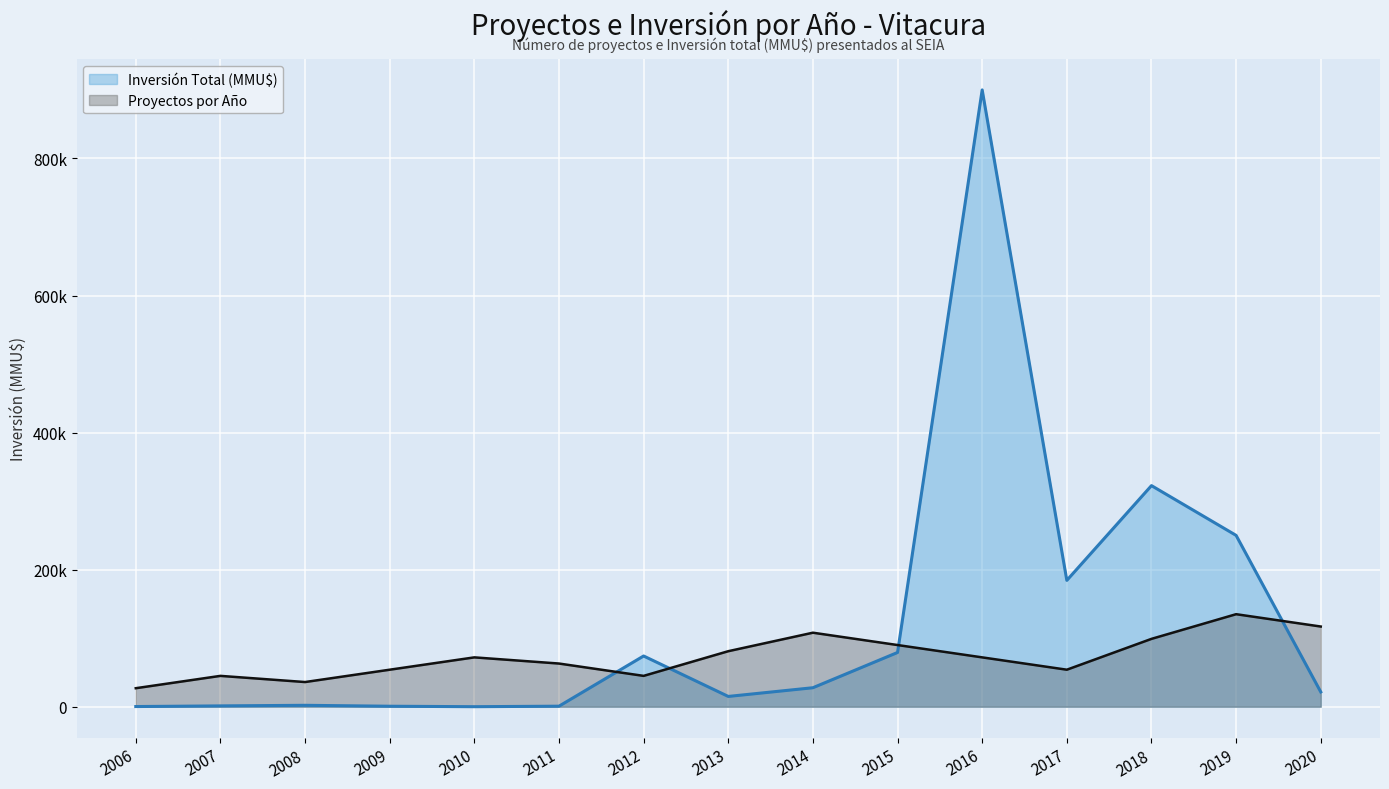

What is the value of the Inversión Total (MMU$) point at the 12th from the left?

184340